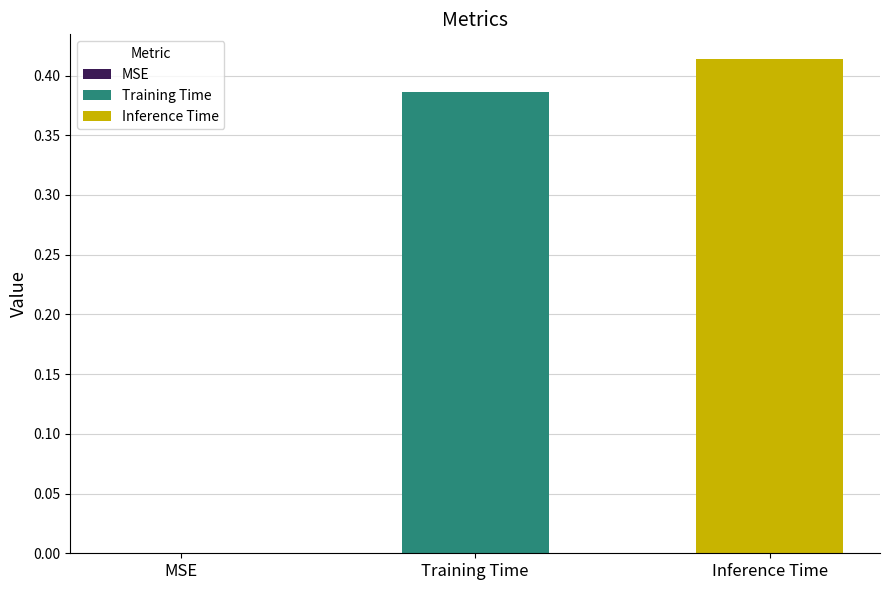

How many categories are shown in the chart?

1